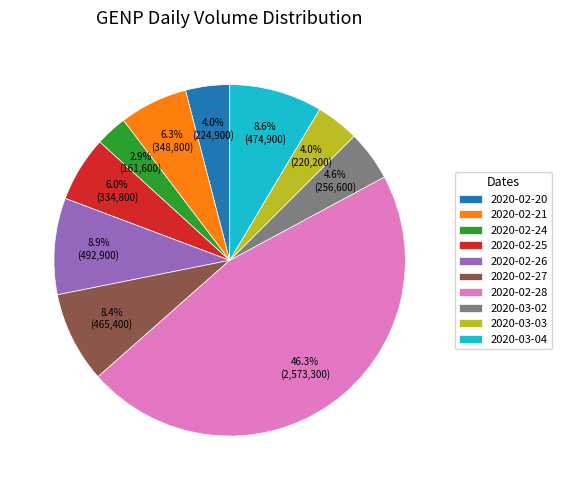

Does 2020-02-24 represent more than half of the total?

No